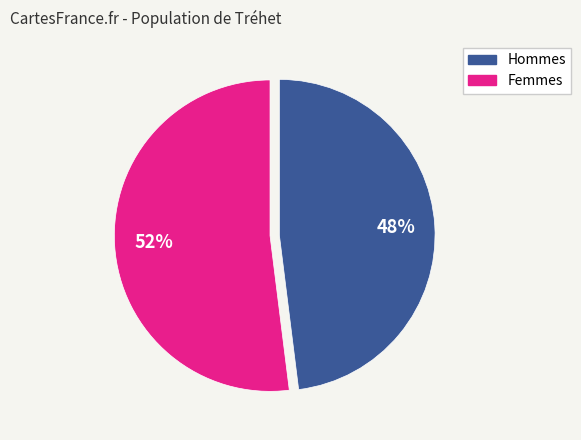

How many slices are in this pie chart?

2